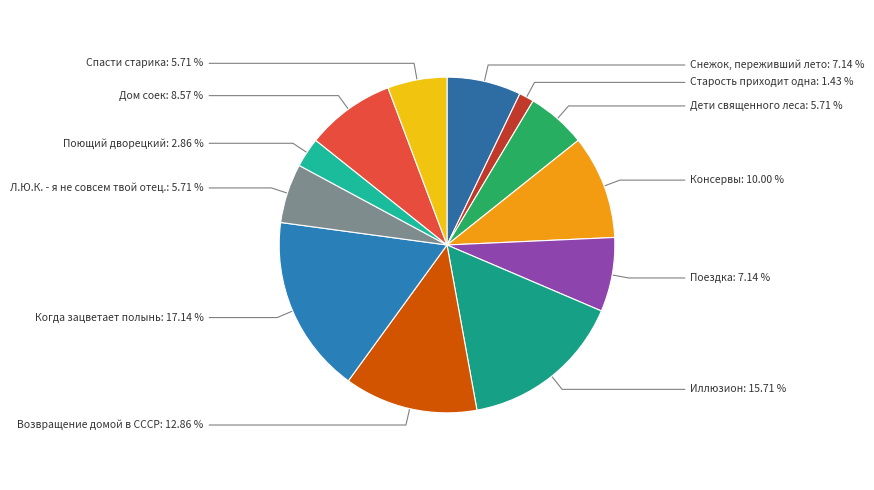

Which category has the biggest portion of the pie?

Когда зацветает полынь